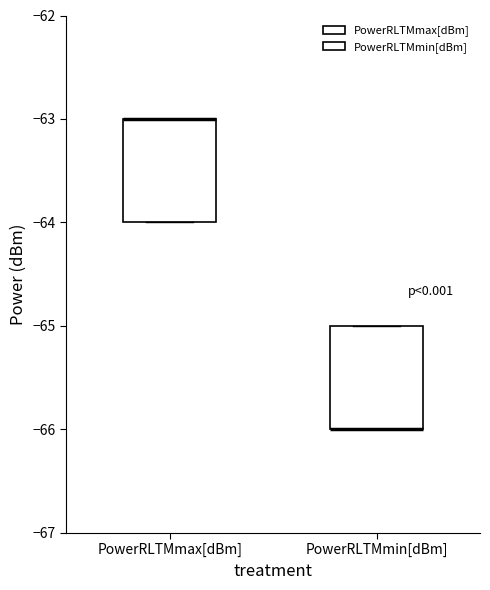

Reading left to right, transcribe this box plot: for each box, give where its median line is, the range the box spans, and where its two whiskers end, as read against the y-axis. The values are not printed on the chart, so give them approximately, as read against the axis.

PowerRLTMmax[dBm]: median -63 (drawn on the box's upper edge), box -64 to -63, whiskers -64 to -63
PowerRLTMmin[dBm]: median -66 (drawn on the box's lower edge), box -66 to -65, whiskers -66 to -65